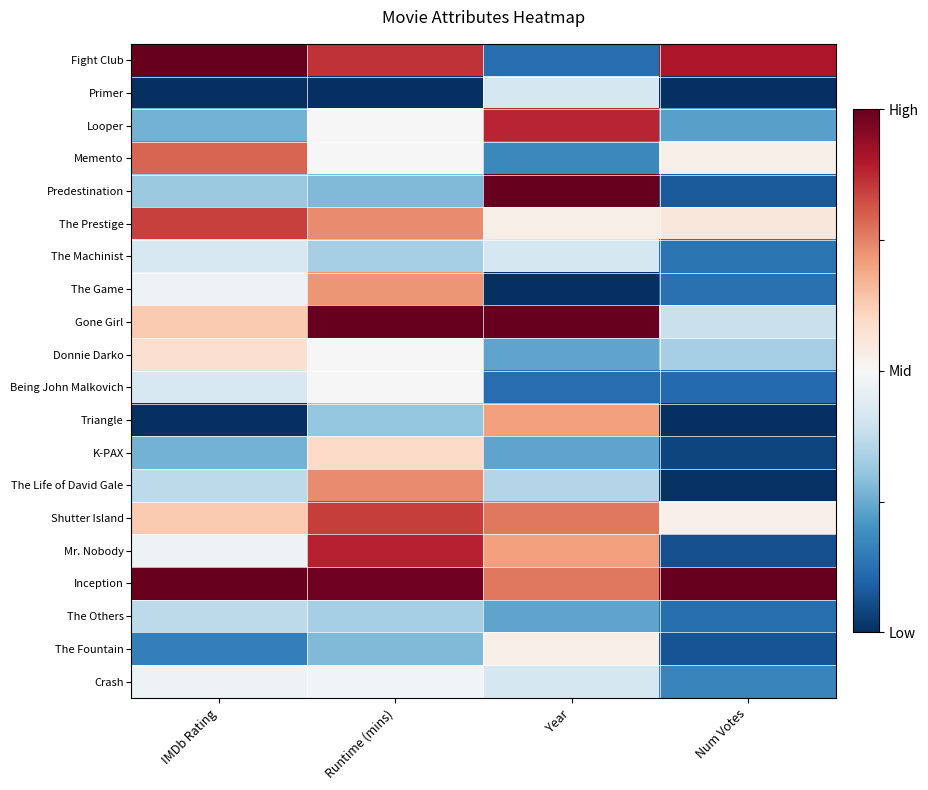

At how many categories does at least one series exceed 0?

4